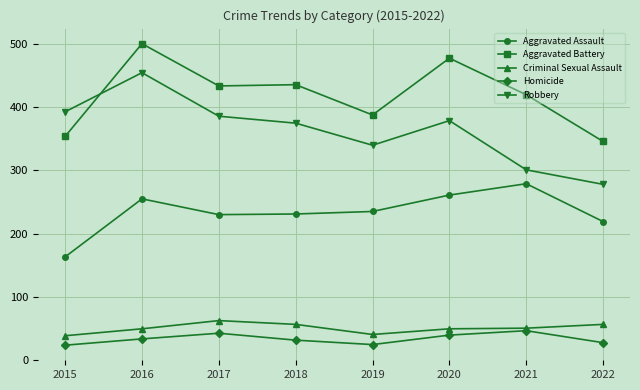

What is the minimum value shown in the chart?

23